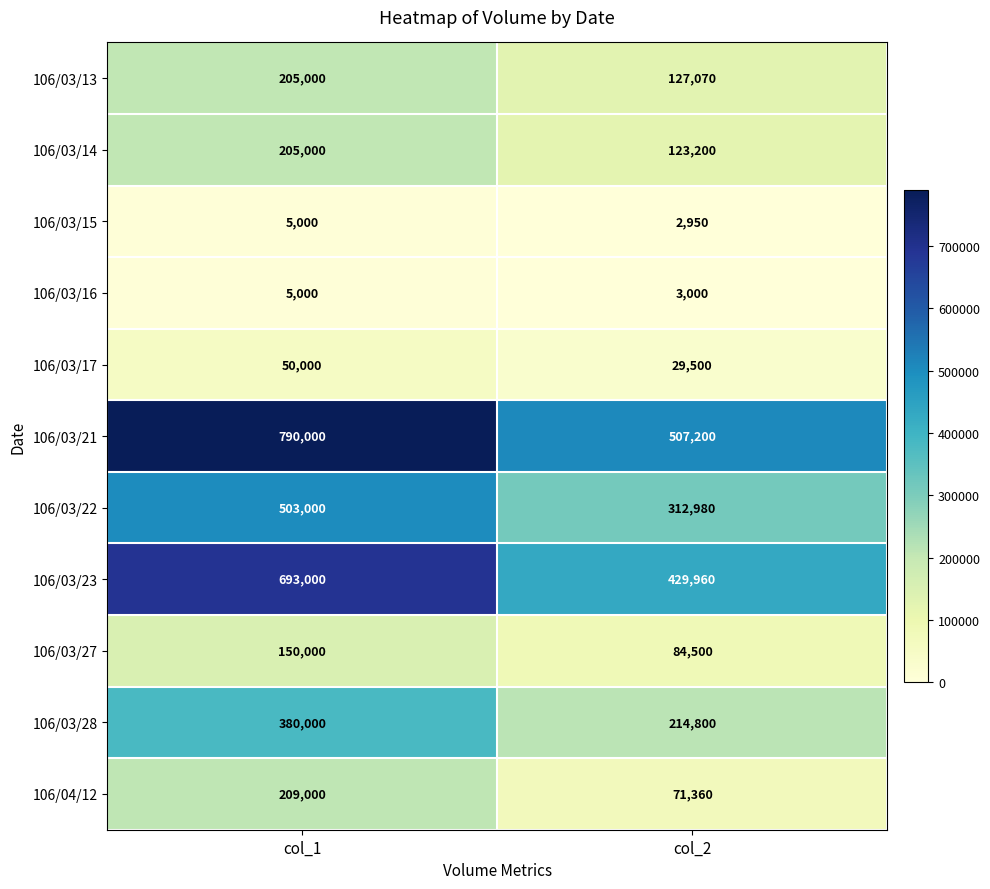

List the labels in order of 106/04/12 value, smallest first.

col_2, col_1